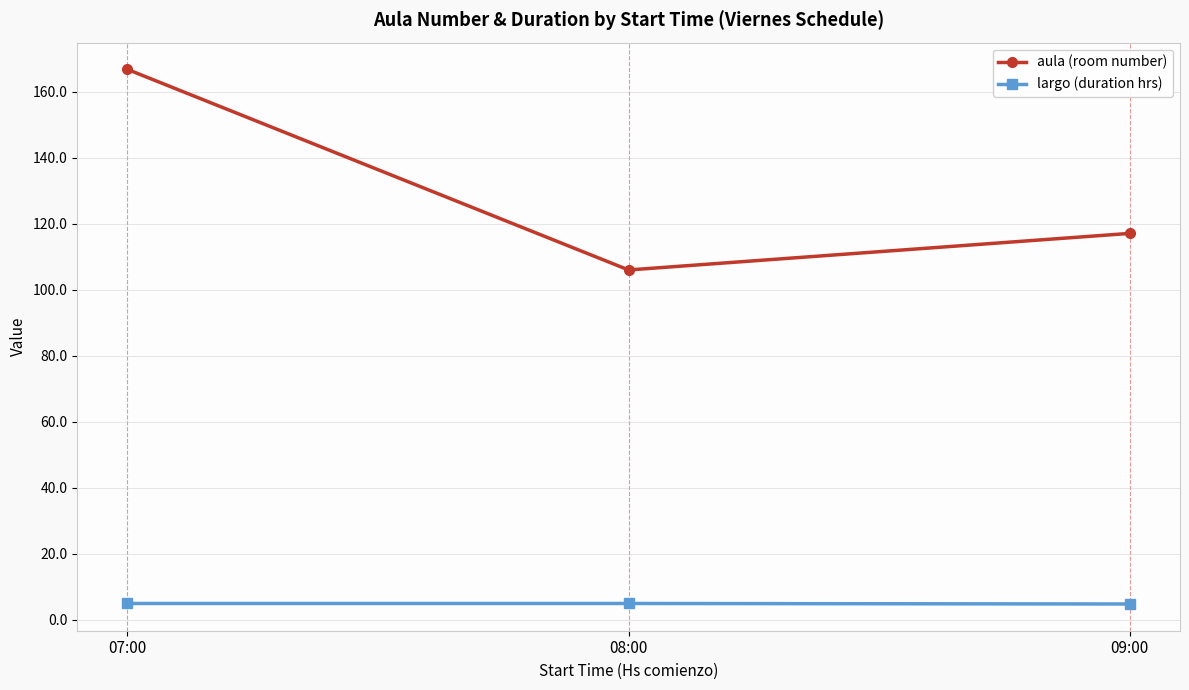

At 08:00, list the series in order from largest to smallest.

aula (room number), largo (duration hrs)